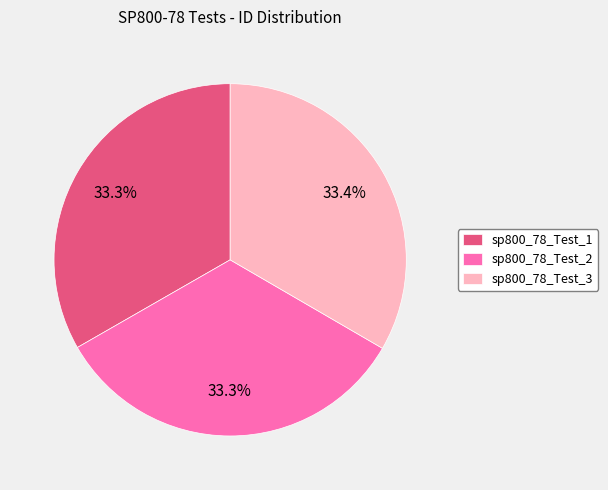

What is the ratio of the value at sp800_78_Test_3 to the value at sp800_78_Test_1?

1.0